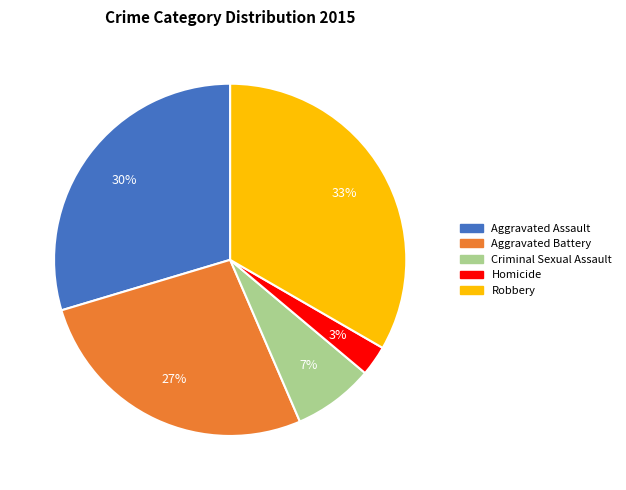

Is there a majority slice in this chart?

No